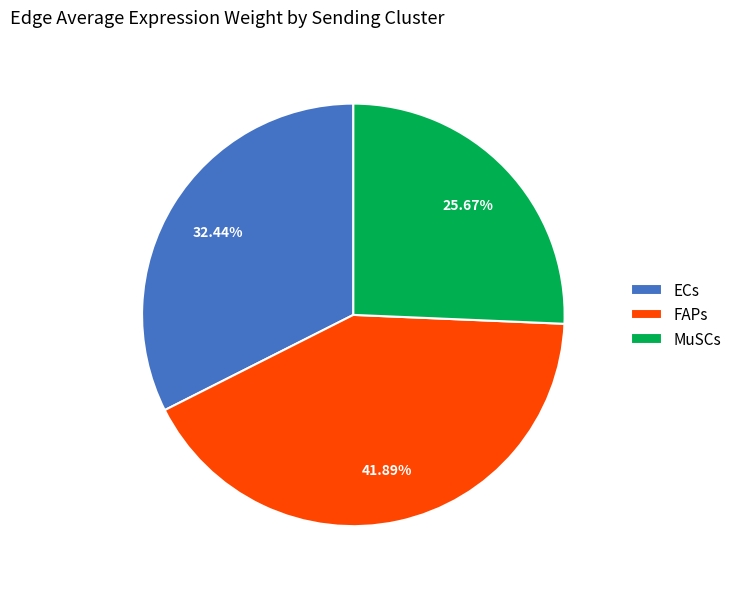

Is the sum of ECs and FAPs greater than half?

Yes